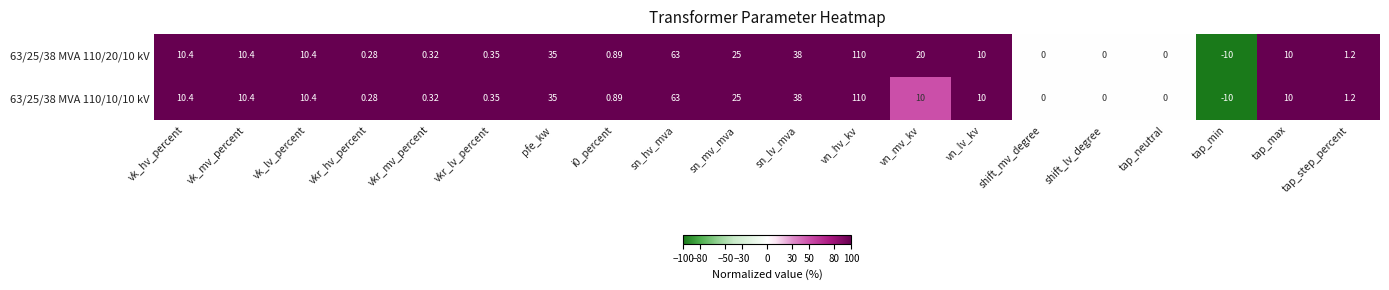

At which category is the sum across all series the highest?

vn_hv_kv